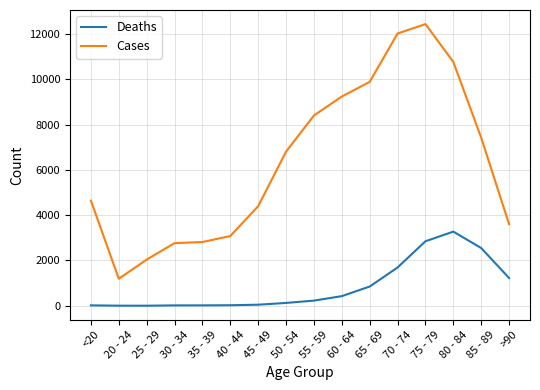

True or false: Deaths and Cases intersect in this chart.

False